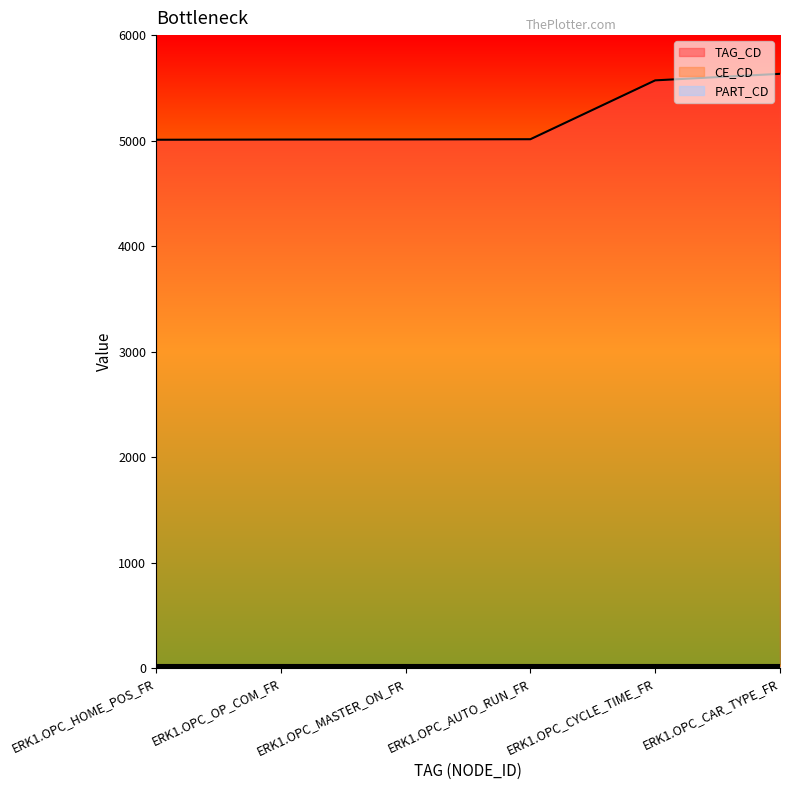

Is it true that CE_CD equals 46 at ERK1.OPC_AUTO_RUN_FR?

False